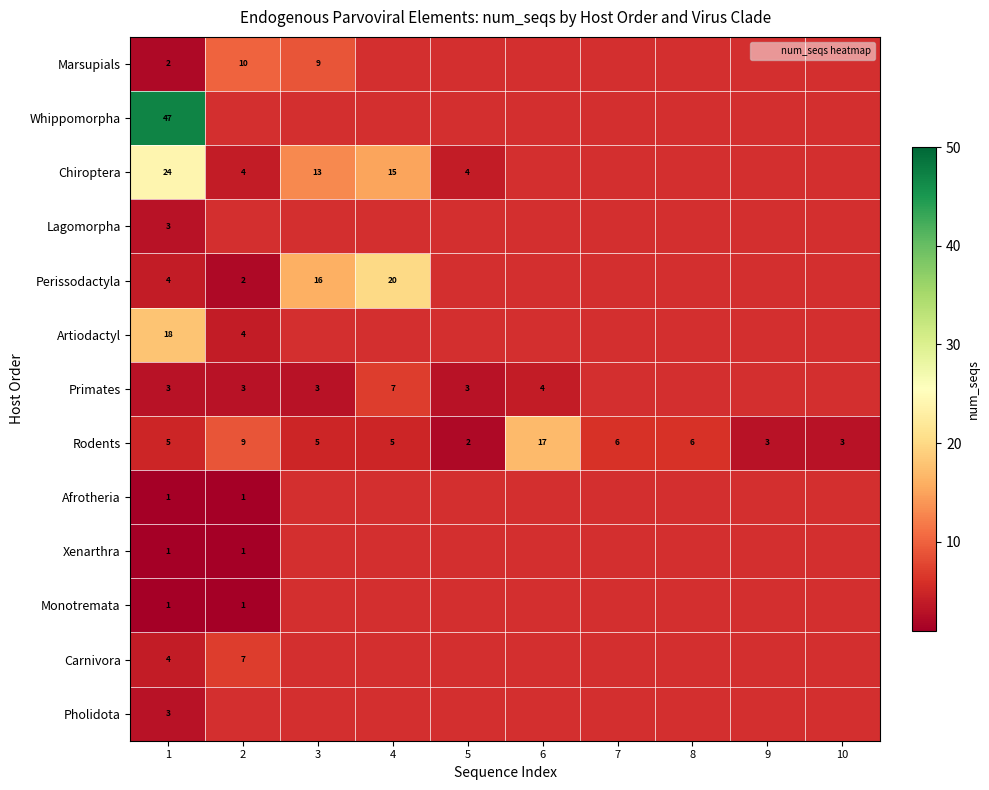

Which series changed the most between 7 and 9?

Rodents